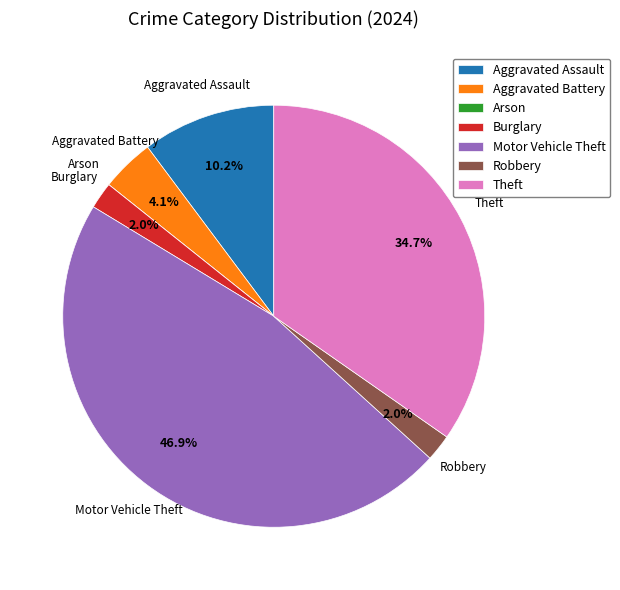

The Aggravated Battery slice represents 4% of the pie. True or false?

True